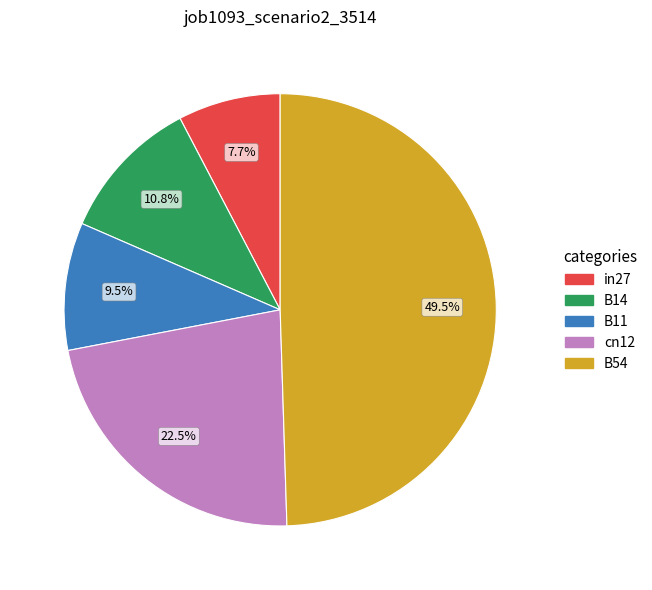

What percentage is the B14 slice, to the nearest percent?

11%